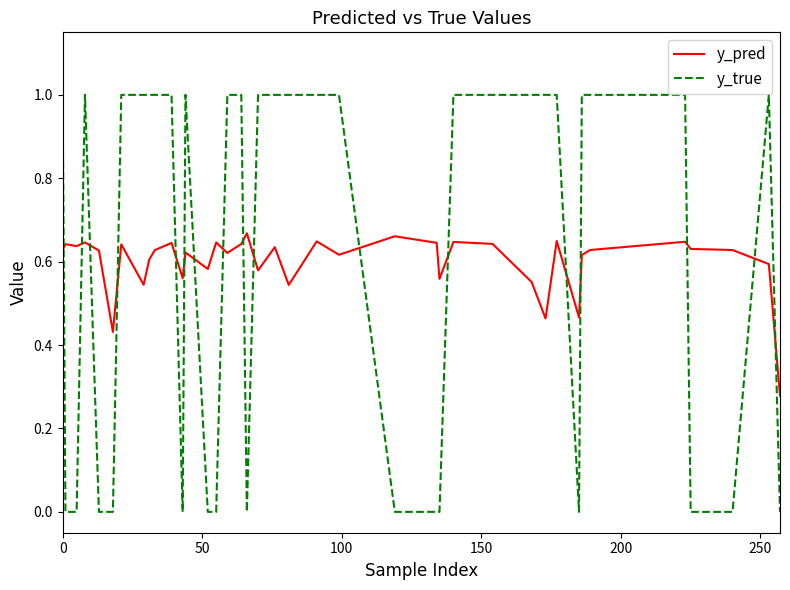

List the series in order of their peak value, lowest first.

y_pred, y_true